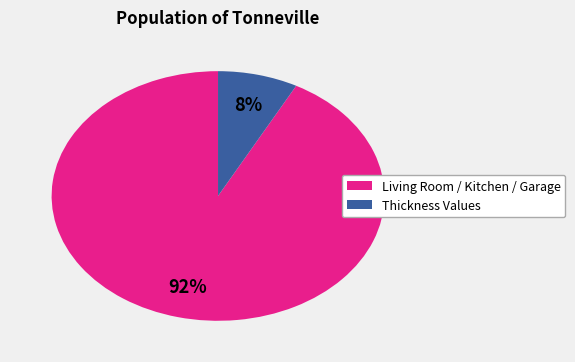

Does any single category account for the majority?

Yes